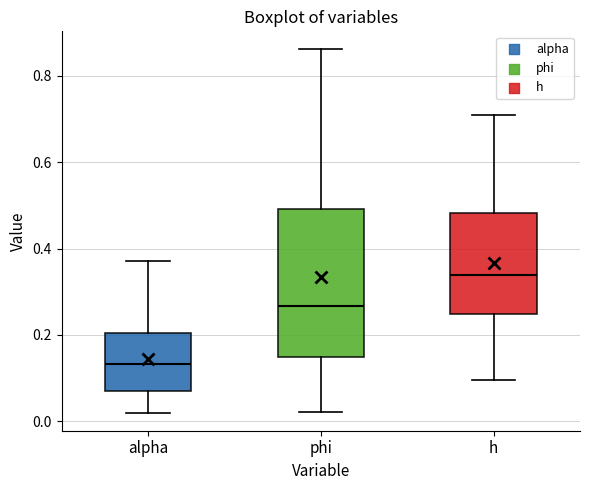

Comparing the boxes themselves (not the whiskers), which one is the tallest?

phi